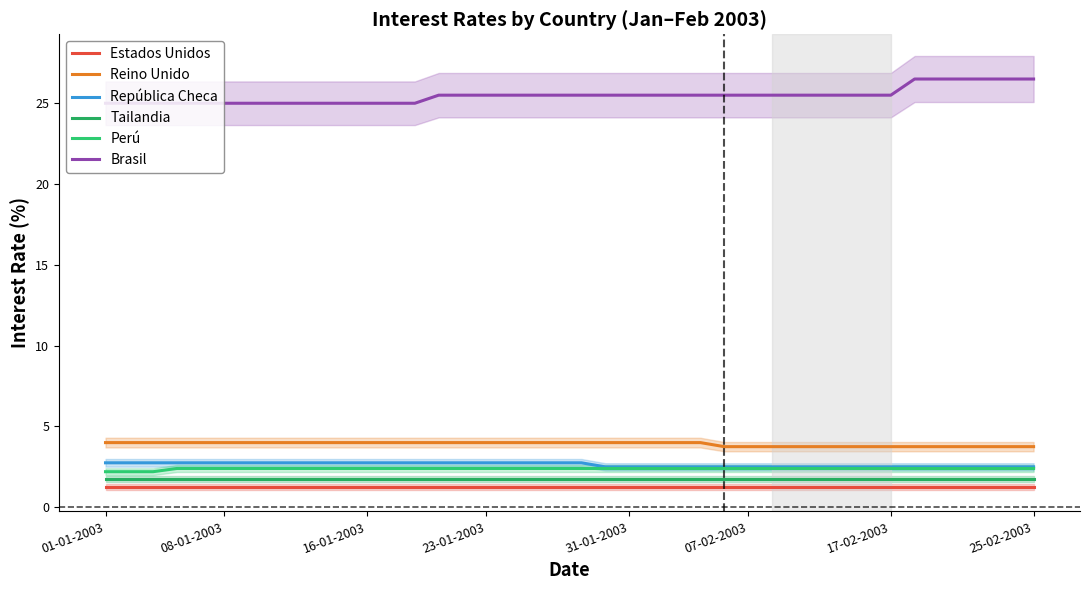

Is this an area chart (filled region under the line)?

No